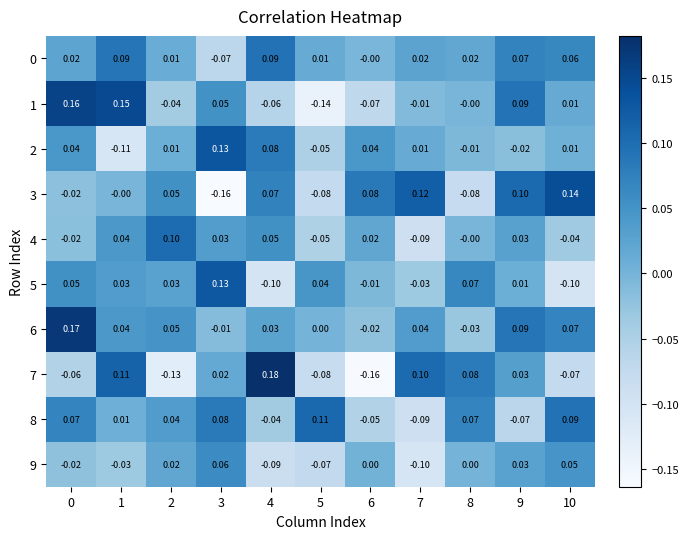

Which series has the largest range (max minus min)?

7